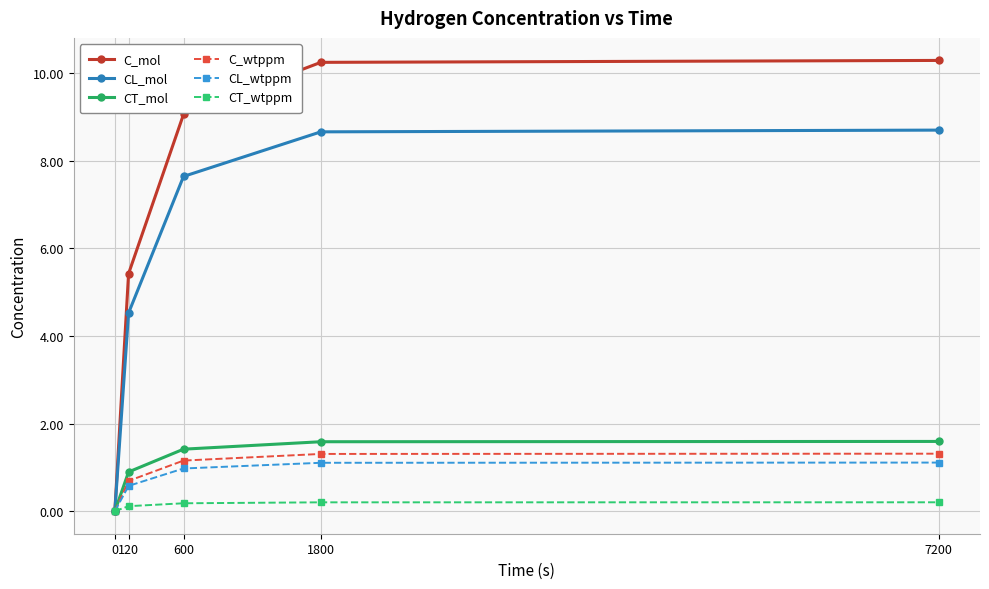

At which label is C_mol closest to 5?

120